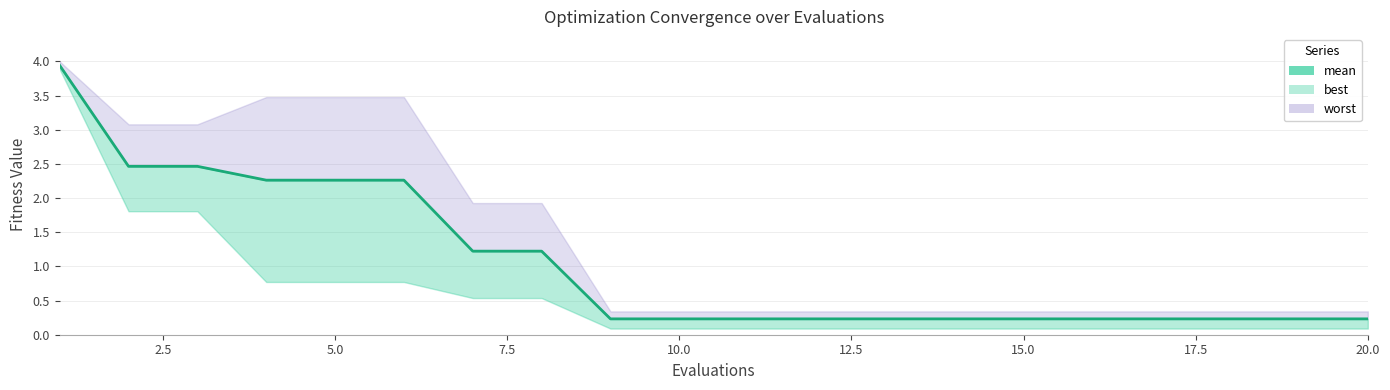

True or false: there are more than 1 points higher than both neighbors.

False